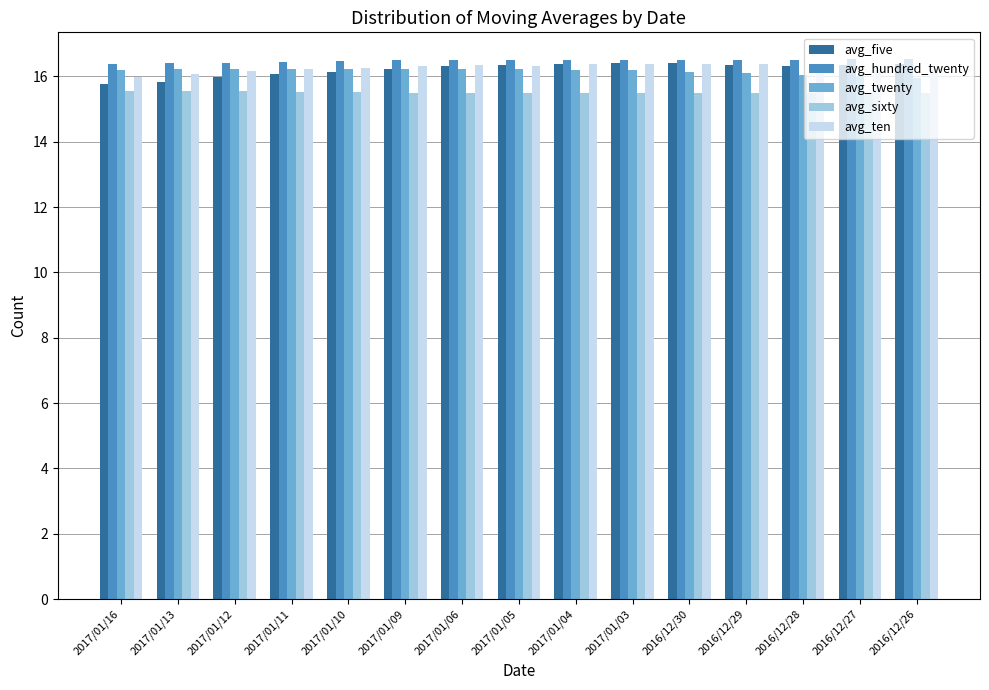

What is the difference between the avg_twenty values at 2016/12/28 and 2016/12/26?

0.1